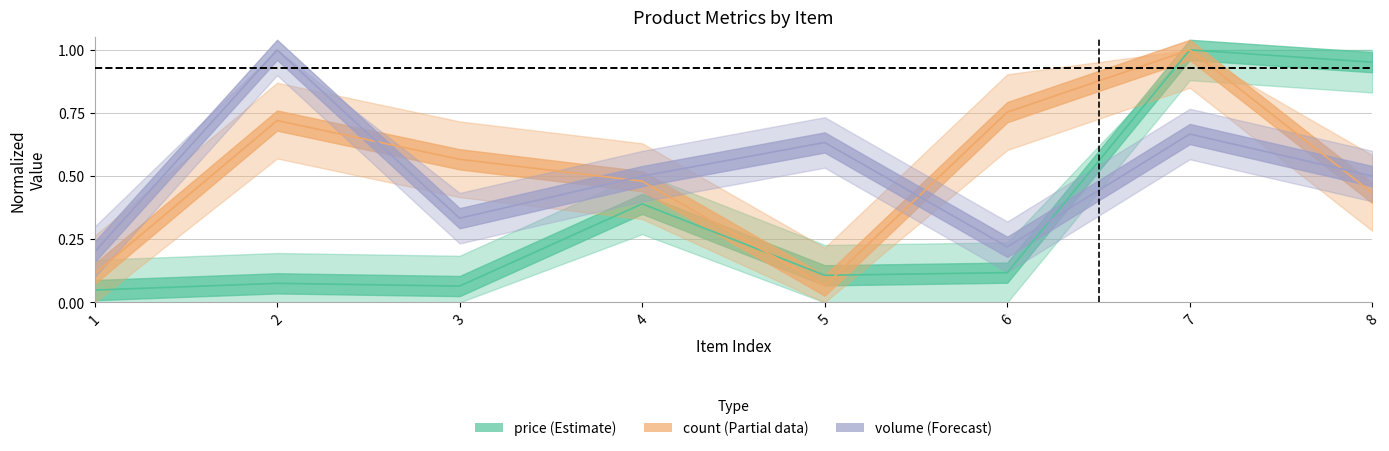

Count the number of data series in this chart.

3